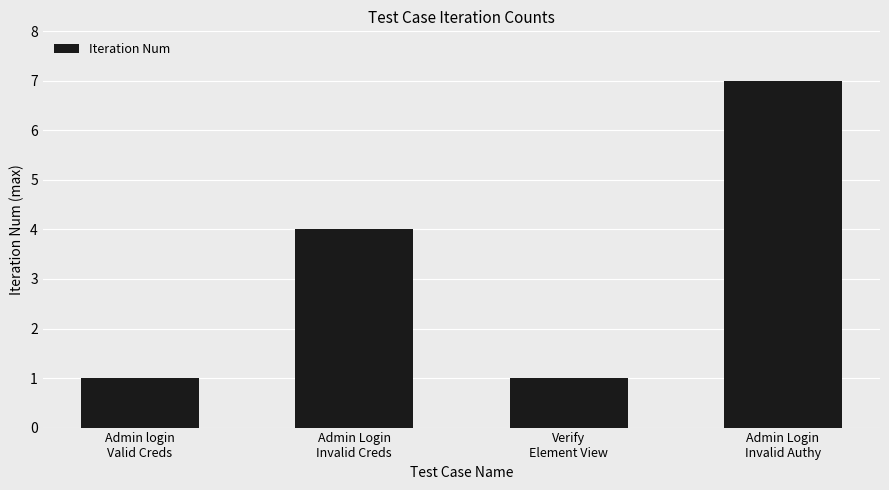

How many distinct data groups are displayed?

1